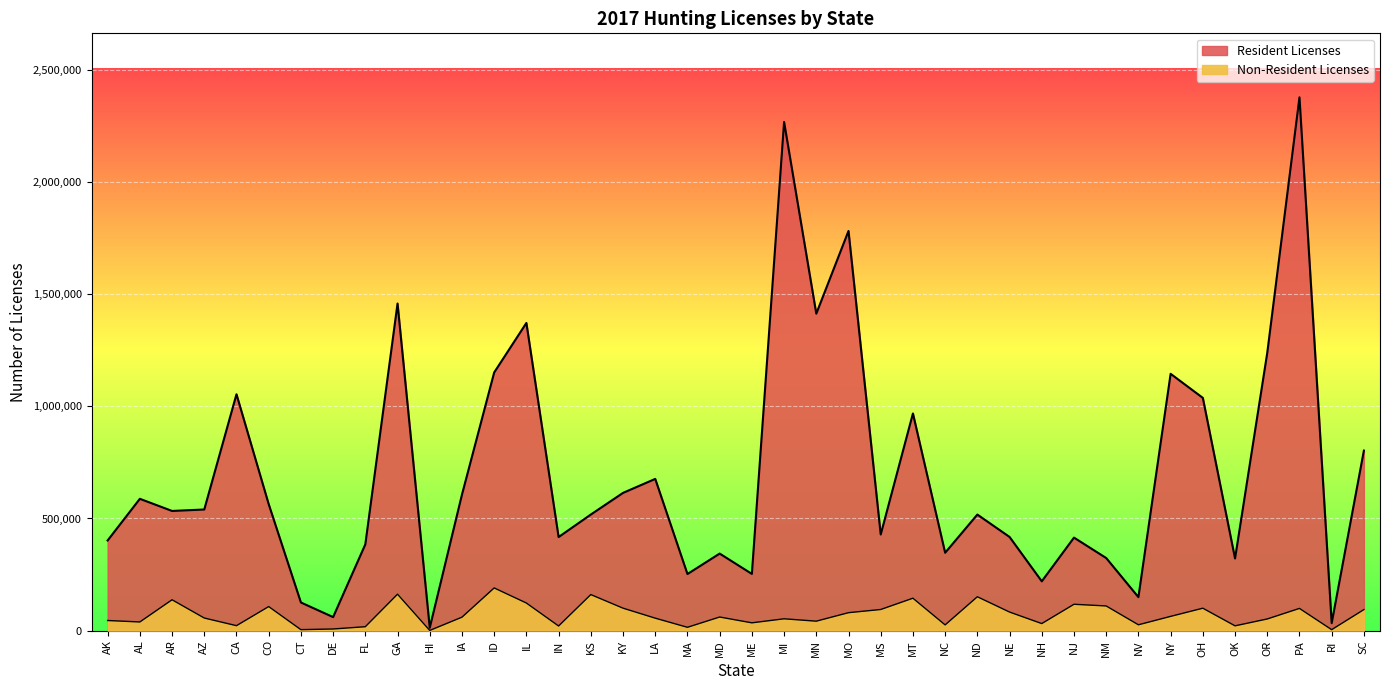

What is the label of the 34th point from the left?

NY